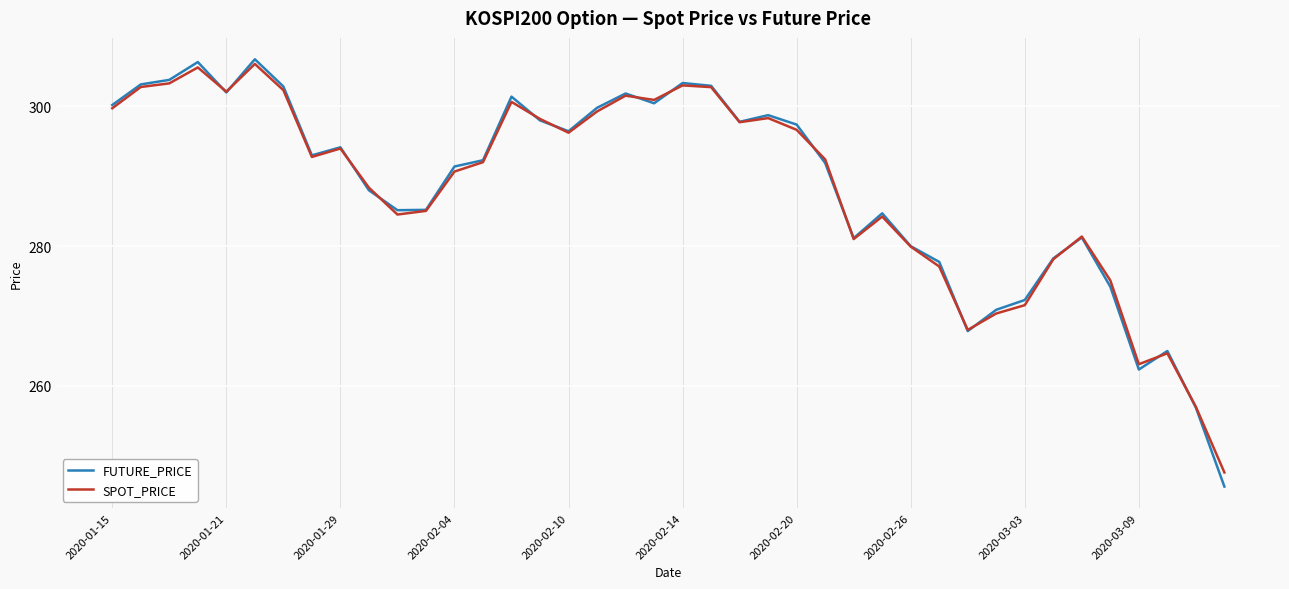

What is the difference between the maximum and minimum values in the SPOT_PRICE series?

58.5